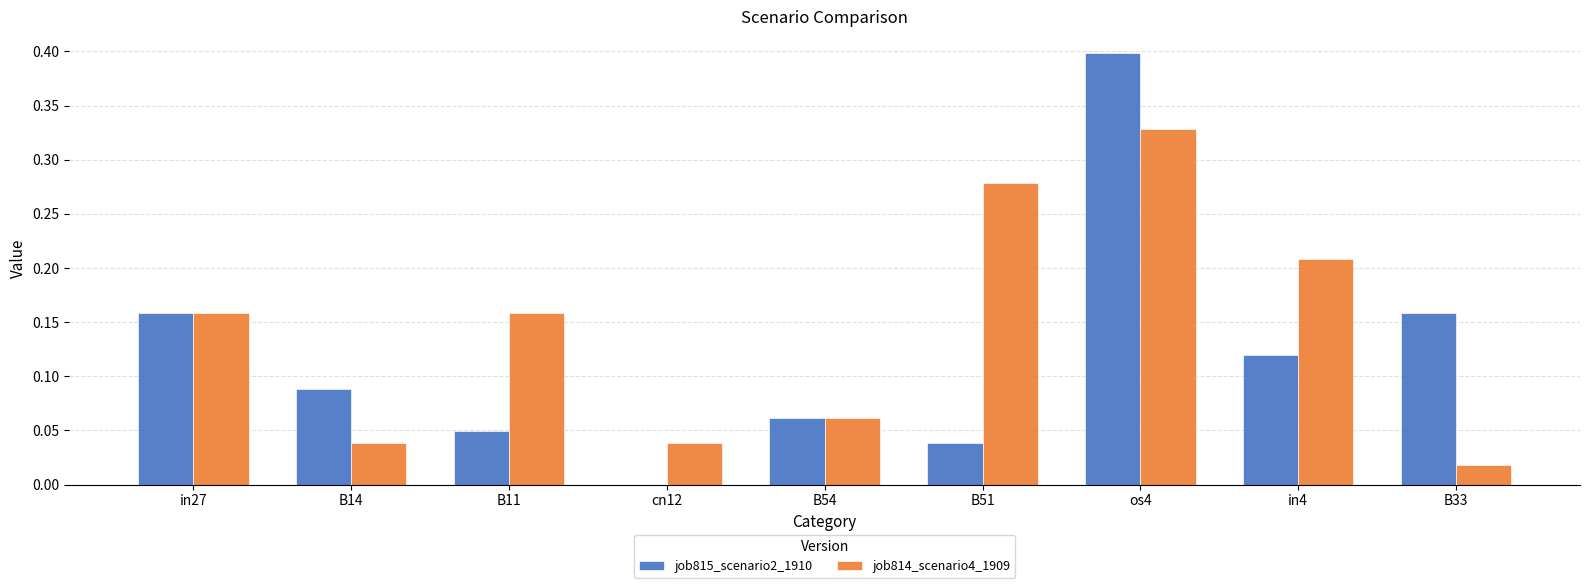

How many groups of bars are there?

9